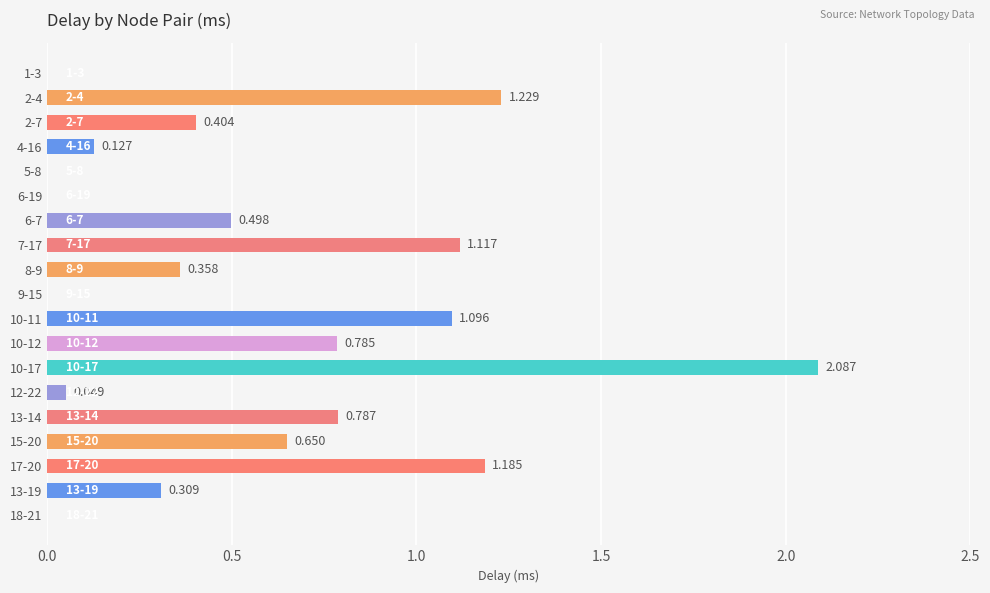

Are the bars horizontal?

Yes